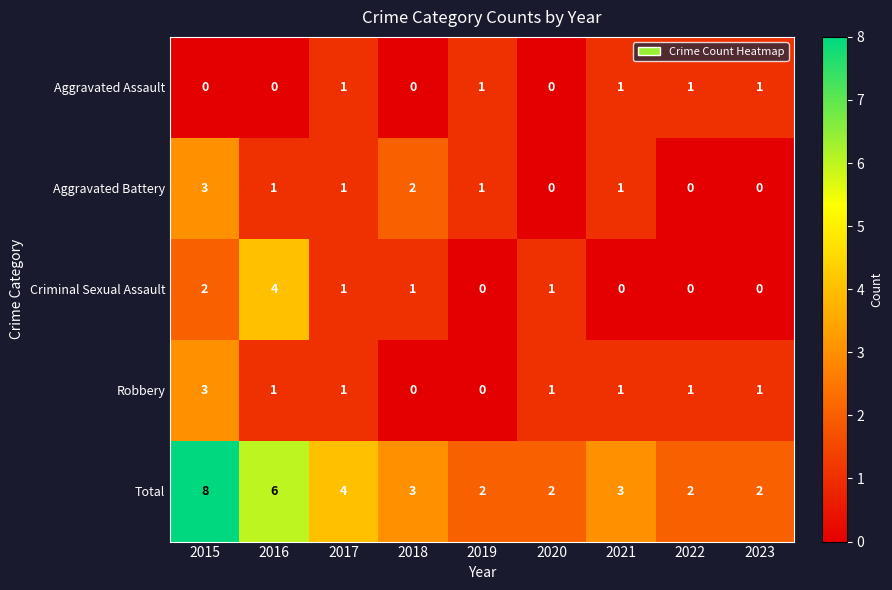

The Total series shows 1 at 2022. True or false?

False